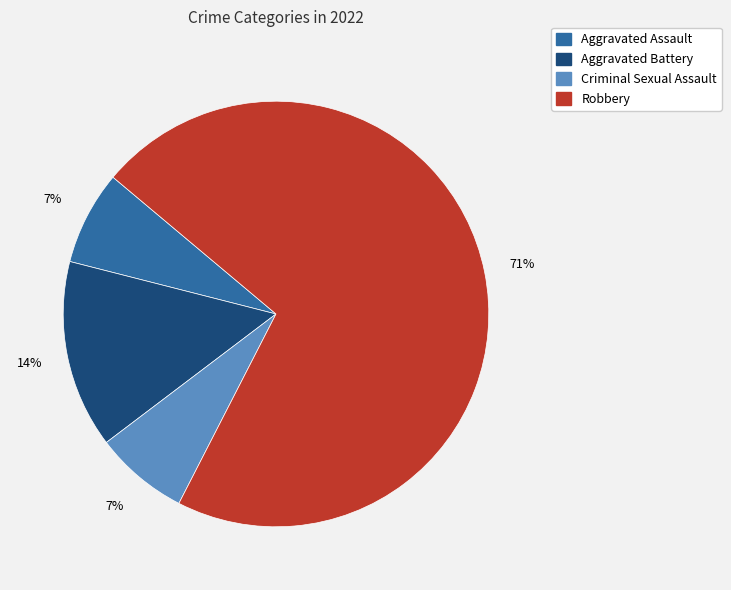

What is the ratio of the value at Criminal Sexual Assault to the value at Aggravated Assault?

1.0